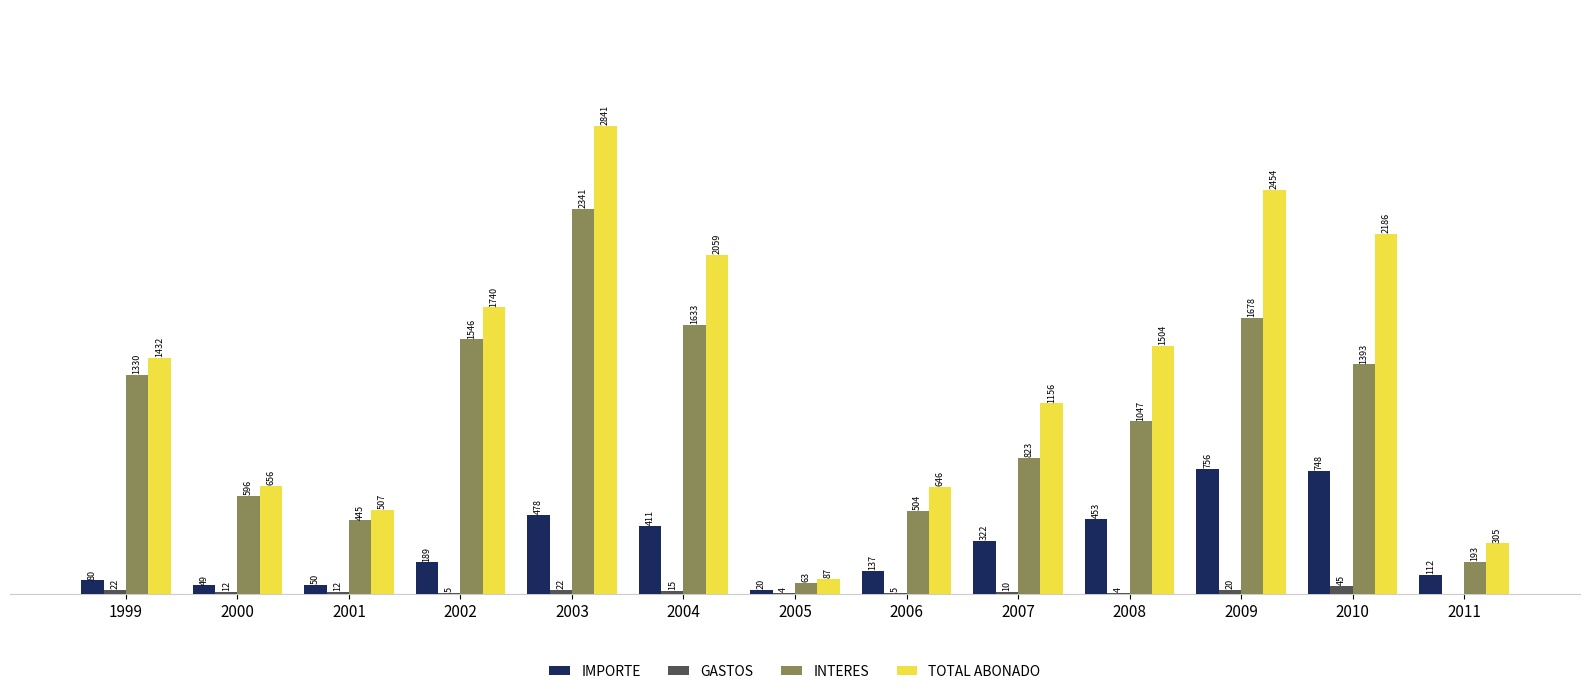

Which series changed the most between 2002 and 2007?

INTERES